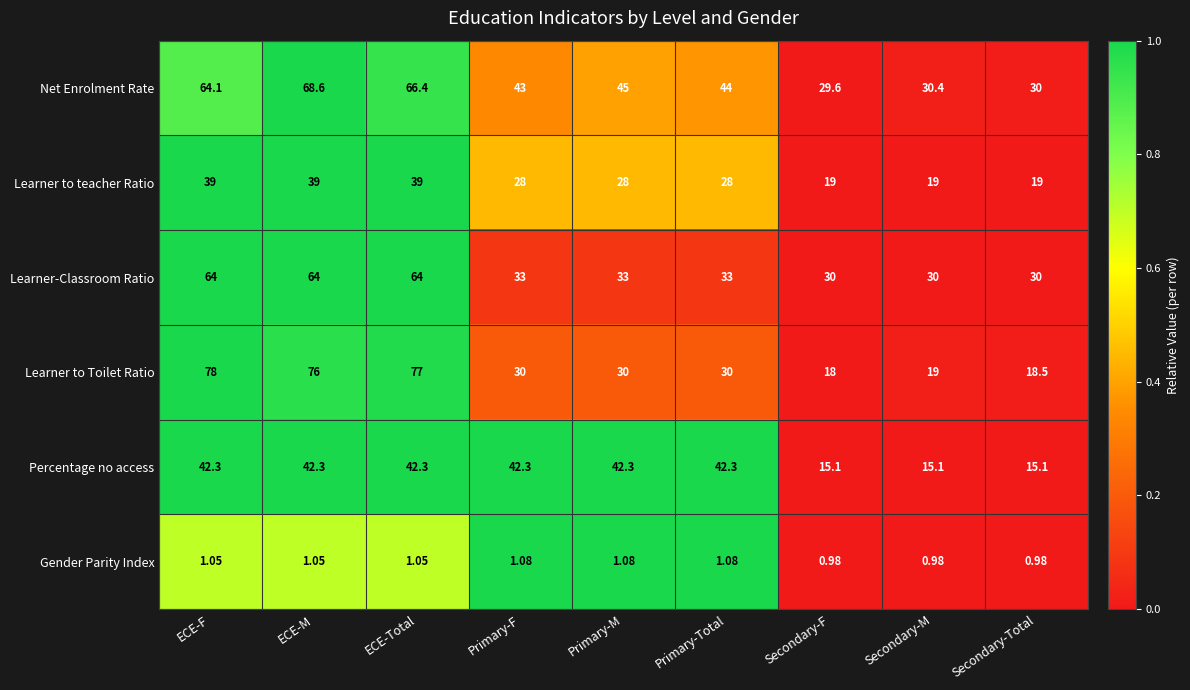

Which label corresponds to the largest value in the chart?

ECE-F